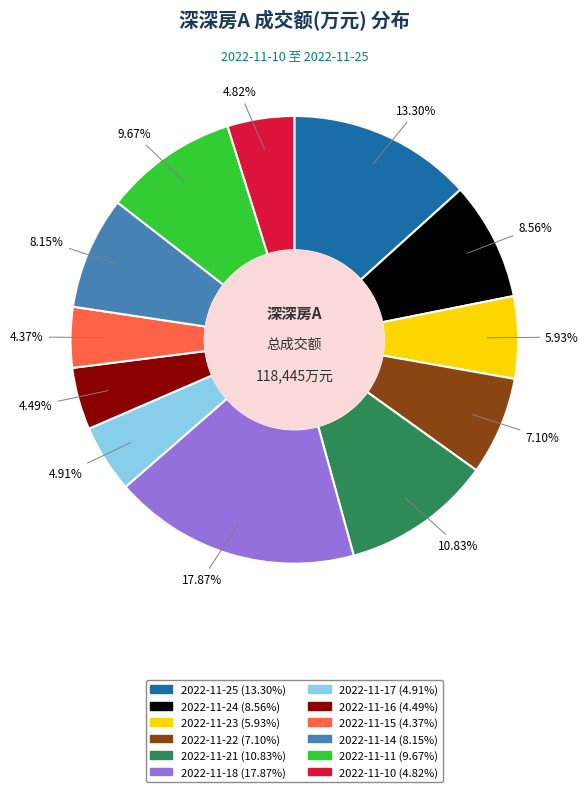

To the nearest percent, what is the difference between the 2022-11-23 and 2022-11-22 slice percentages?

1%